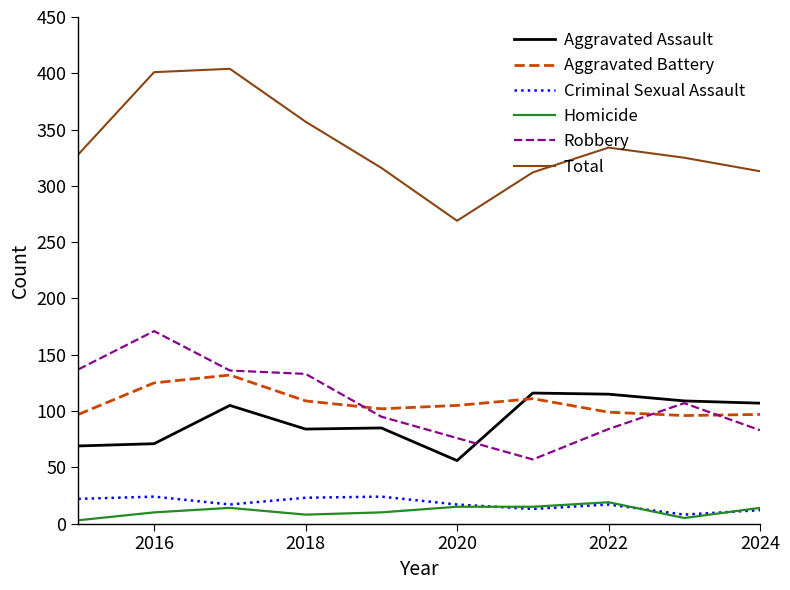

Which series has the largest total across all categories?

Total